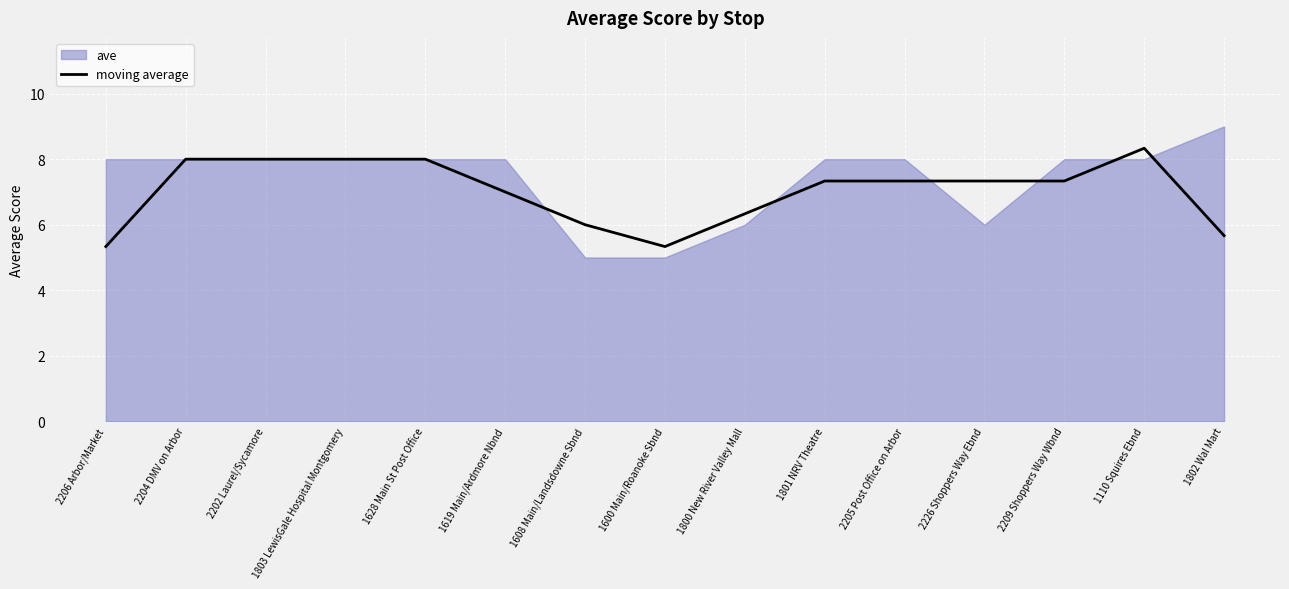

Is it true that moving average equals 7.3 at 2209 Shoppers Way Wbnd?

True